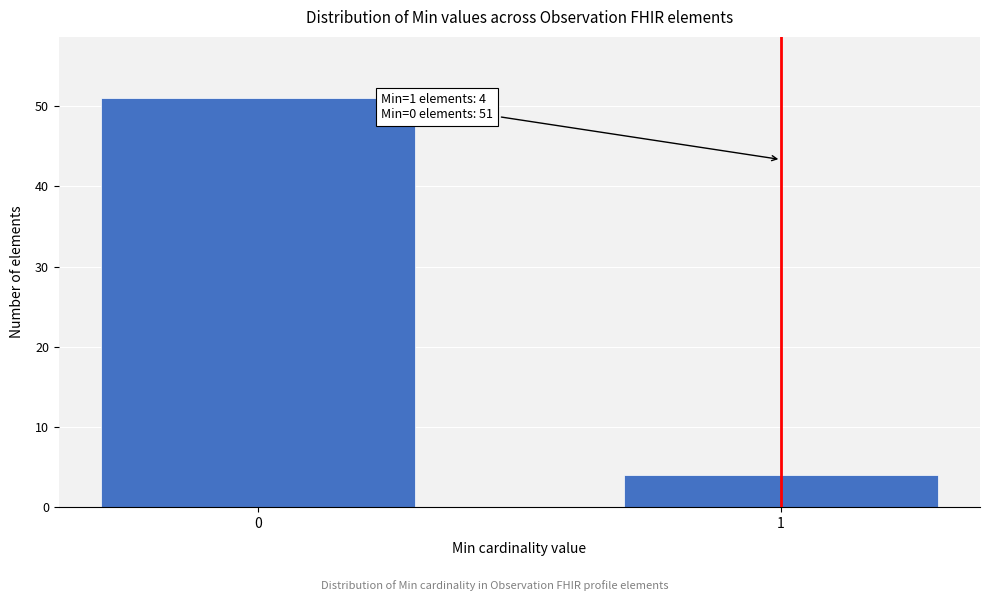

Reading left to right, extract all data points from this chart.

0=51	1=4